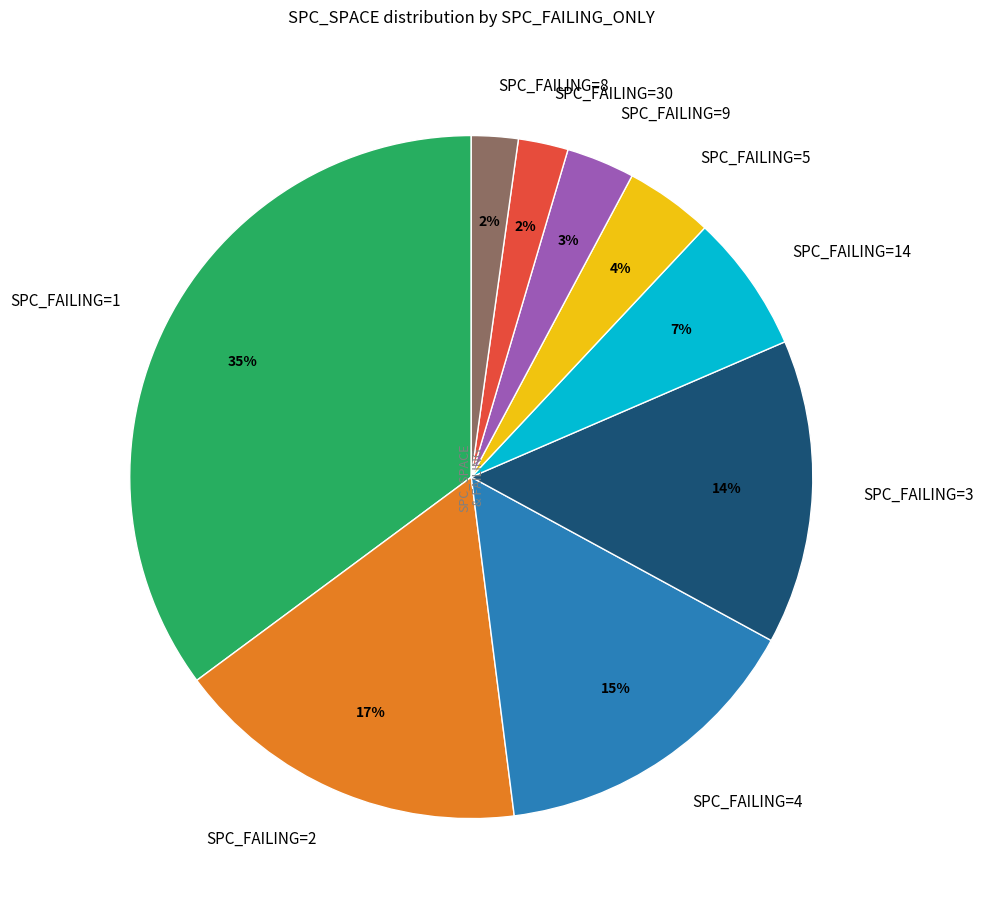

Is there any slice that represents more than half of the pie?

No